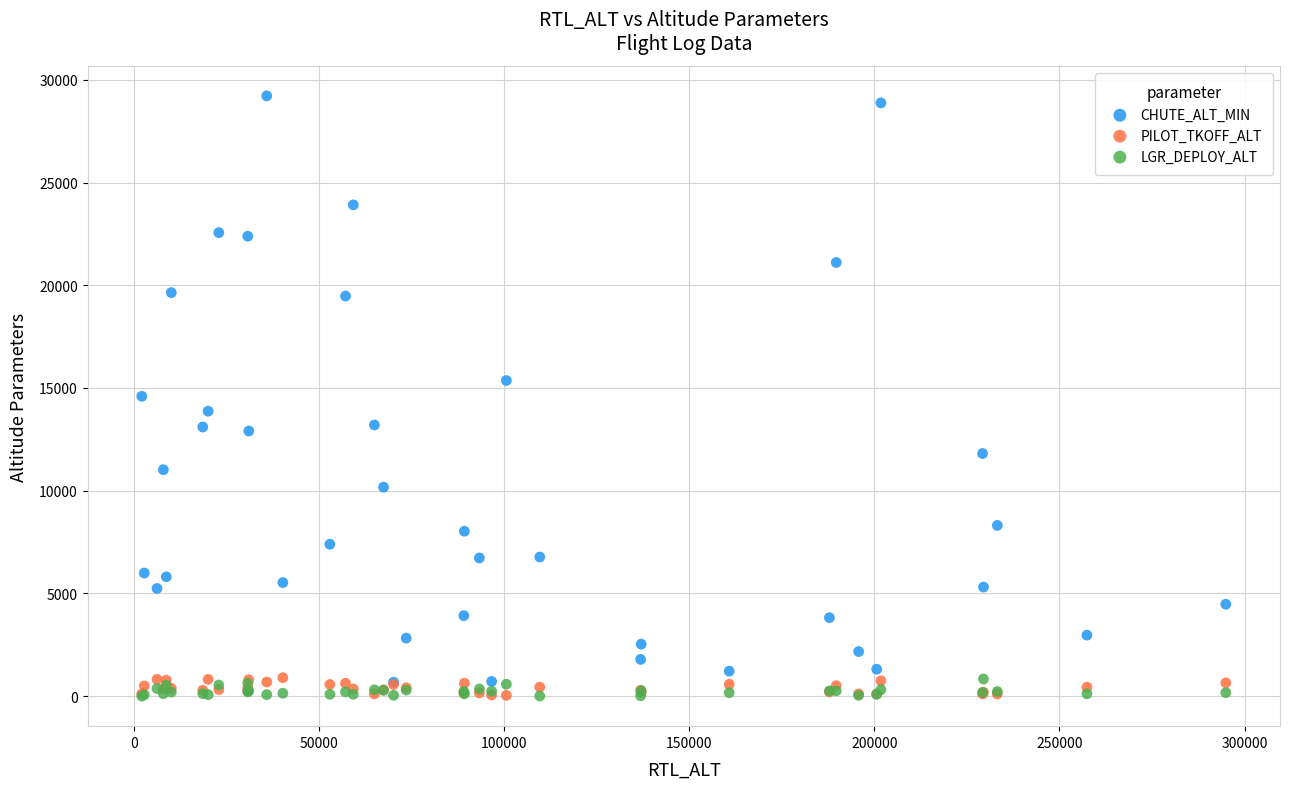

What are all the series names shown in the legend?

CHUTE_ALT_MIN, PILOT_TKOFF_ALT, LGR_DEPLOY_ALT